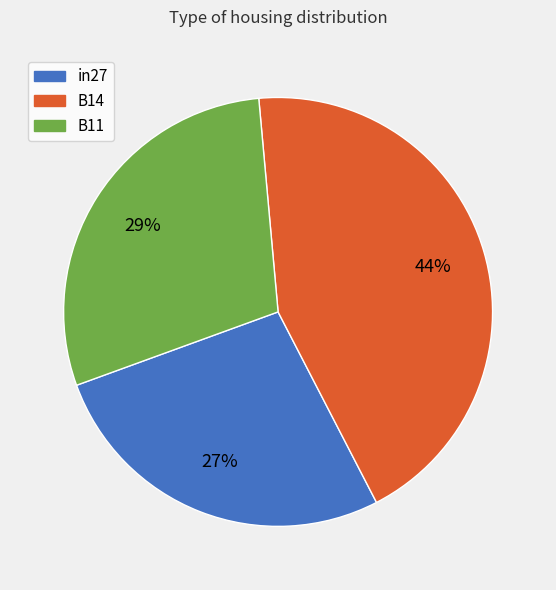

Do B11 and in27 together represent more than half of the pie?

Yes